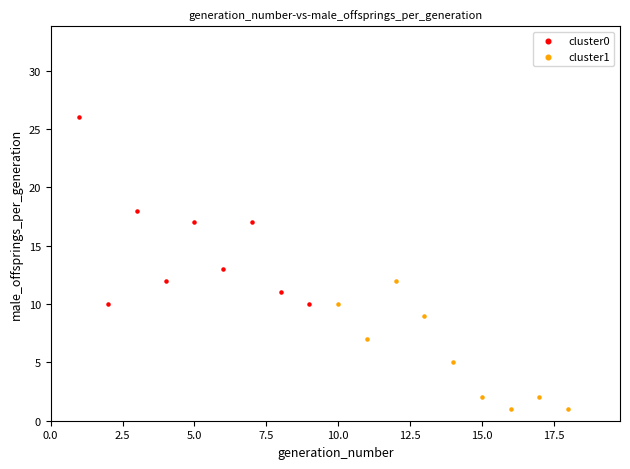

Which series has the largest Y range (max minus min)?

cluster0